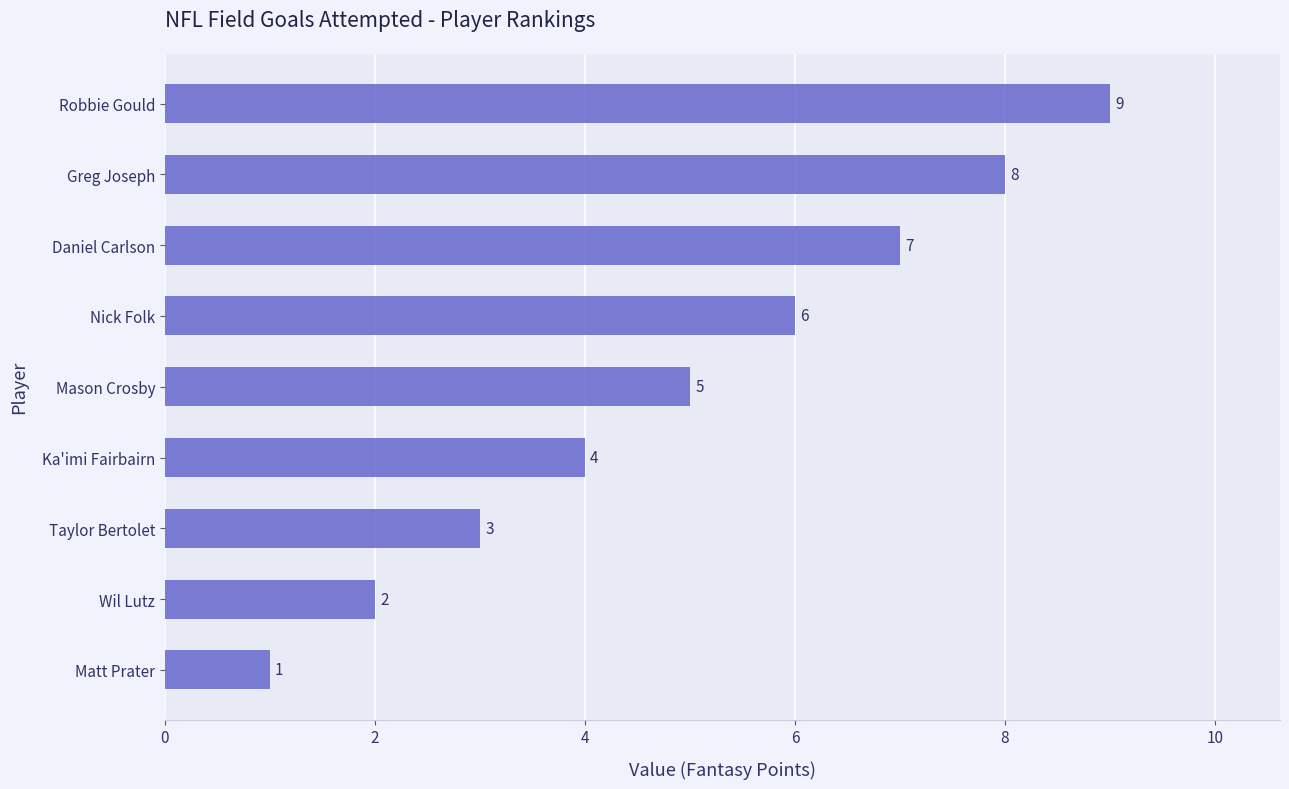

What is the average value?

5